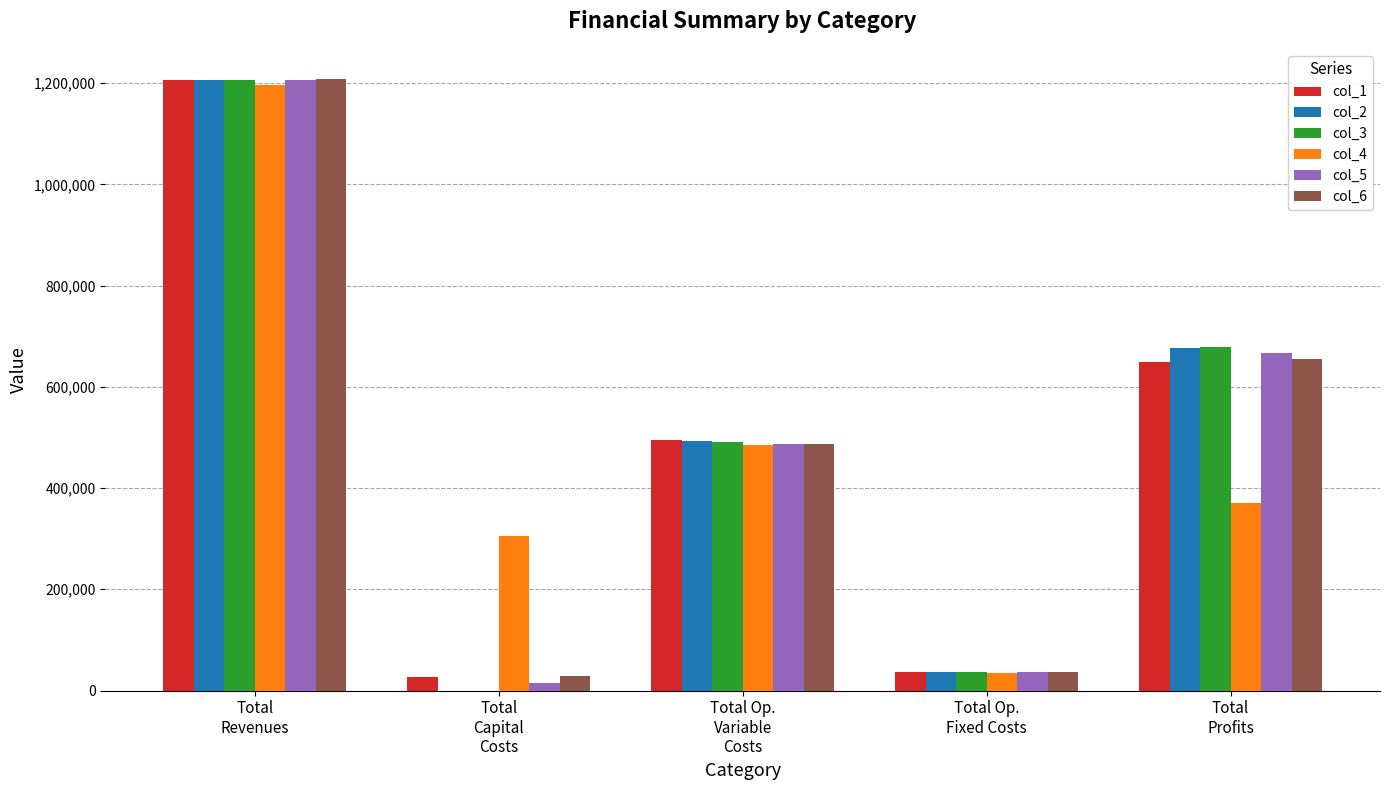

What is the sum of the col_6 values at Total
Capital
Costs and Total Op.
Fixed Costs?

65454.1